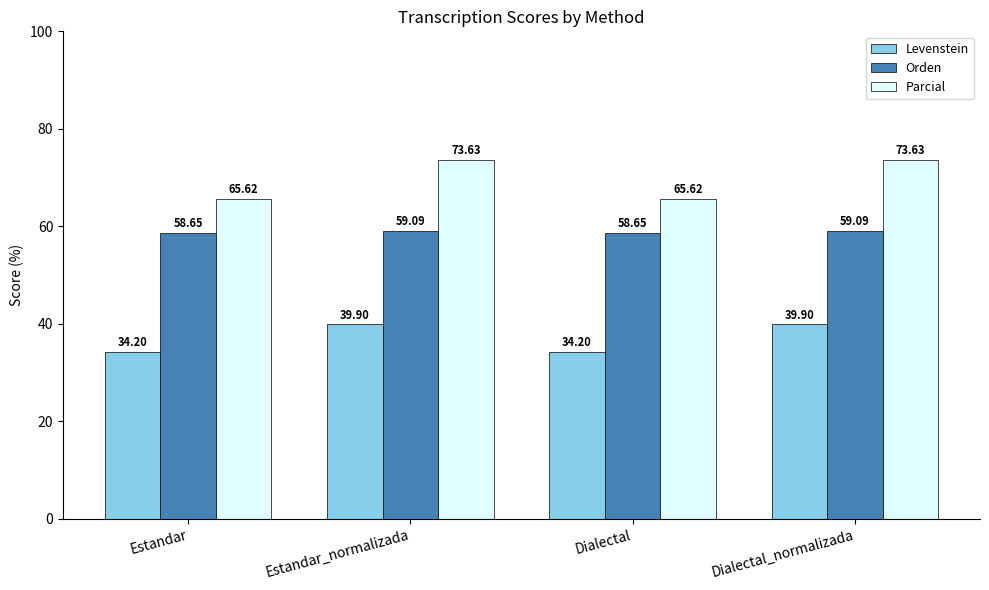

What are all the series names shown in the legend?

Levenstein, Orden, Parcial